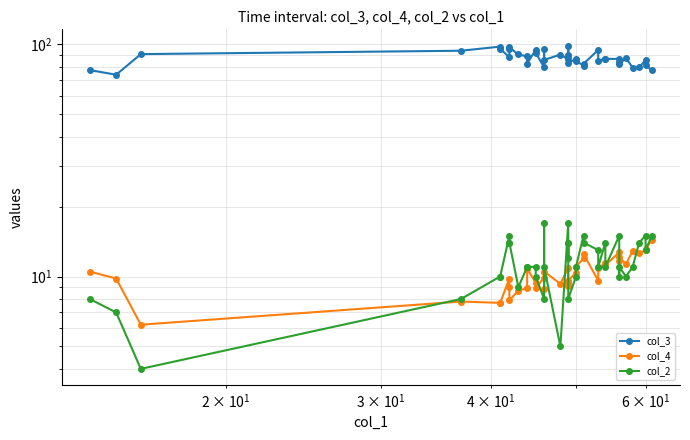

True or false: col_3 and col_4 intersect in this chart.

False